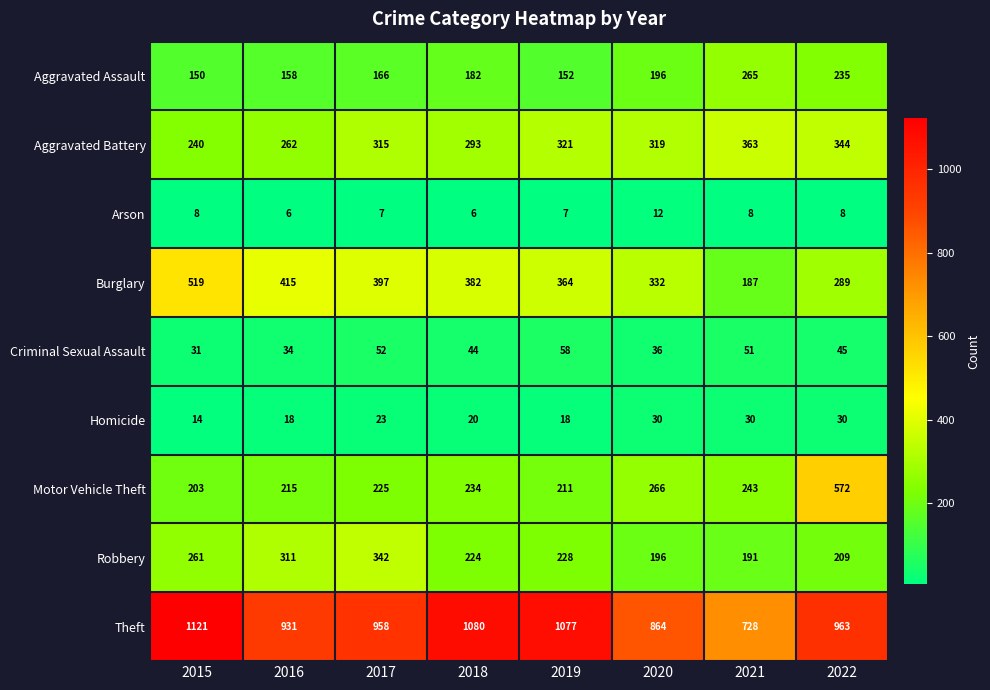

What is the difference between the second highest and second lowest values in the Burglary series?

126